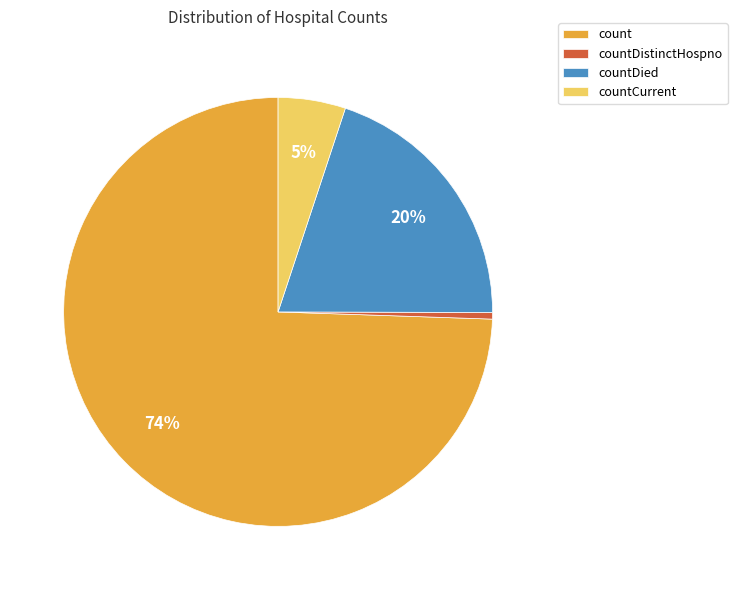

Is the sum of countCurrent and count greater than half?

Yes